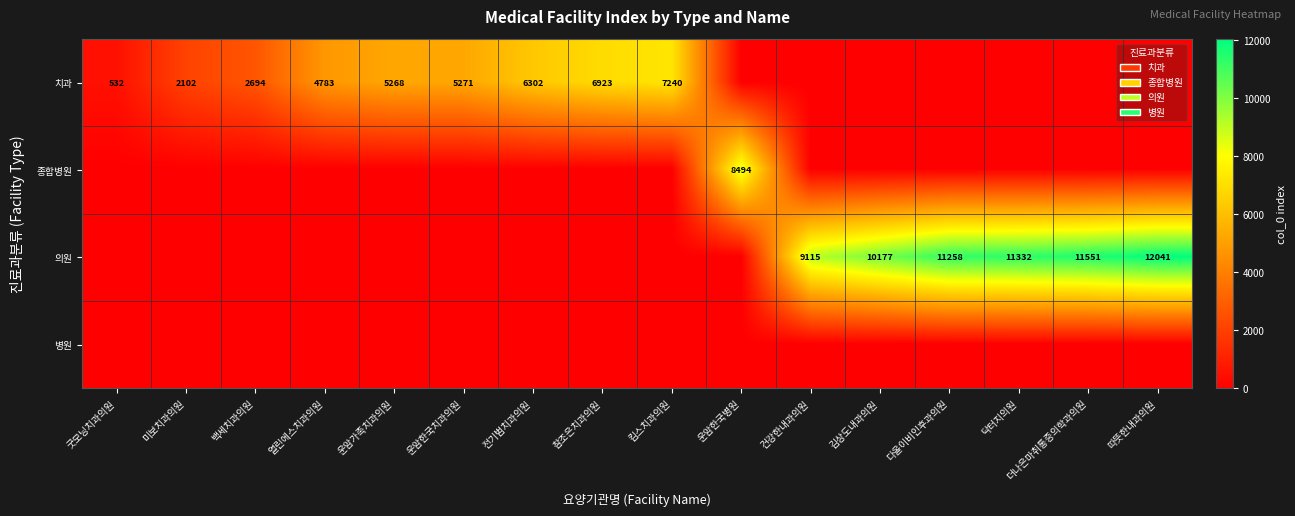

The value of 치과 at 미보치과의원 is 2937. True or false?

False